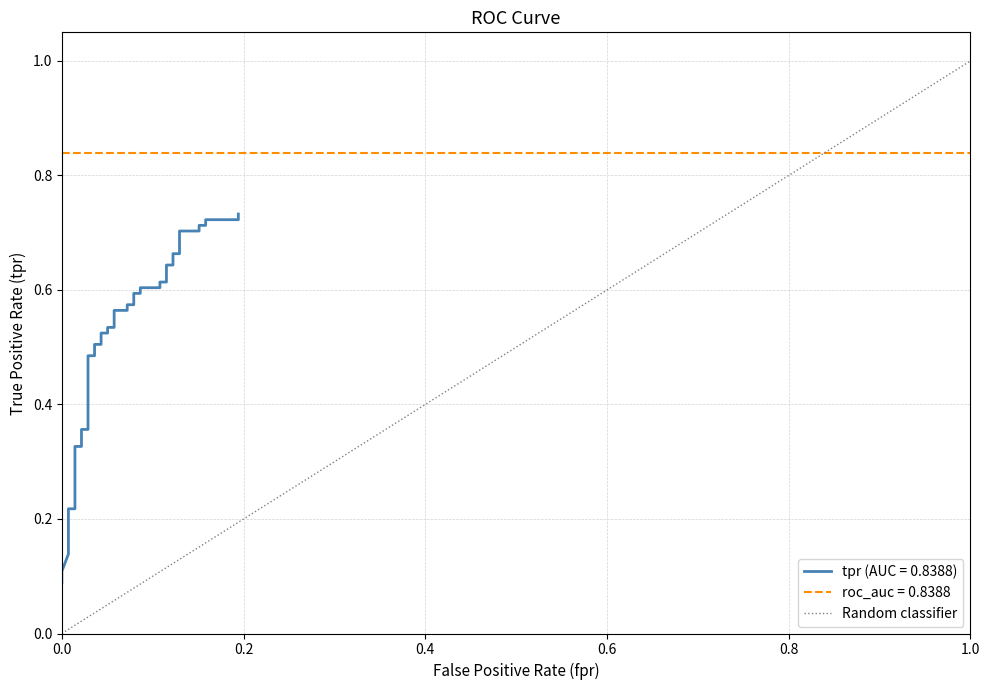

List the labels in order of value, smallest first.

0.0, 1.0